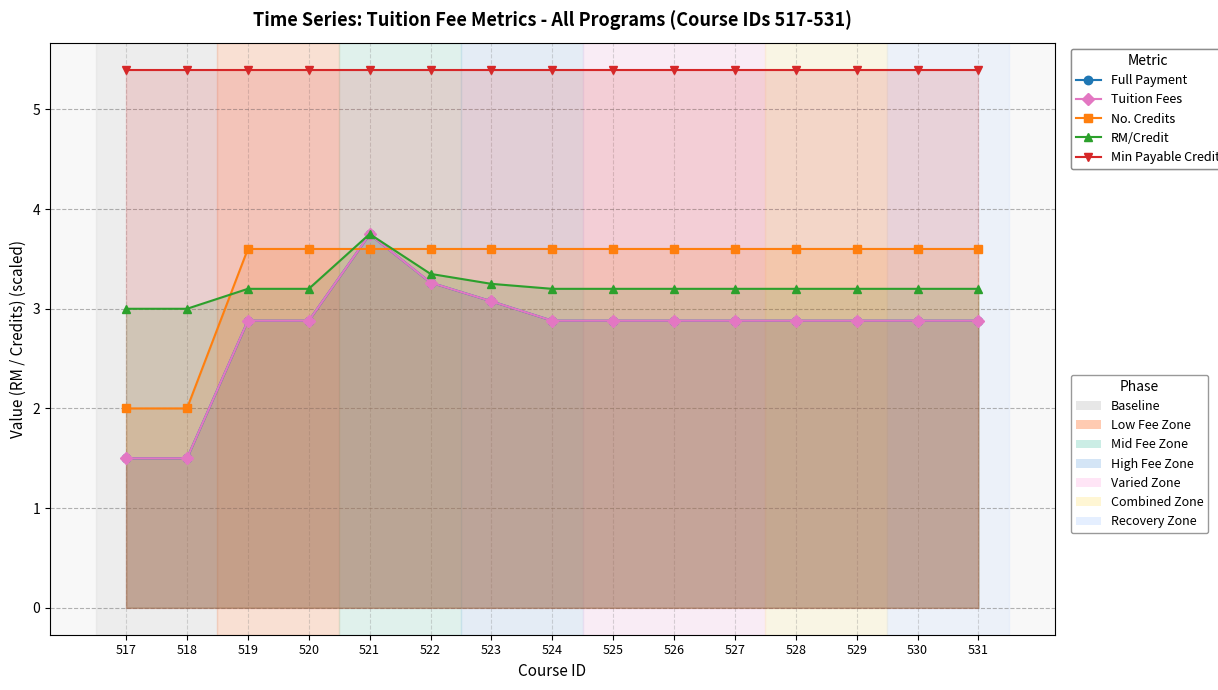

List the labels in order of No. Credits value, largest first.

519, 520, 521, 522, 523, 524, 525, 526, 527, 528, 529, 530, 531, 517, 518